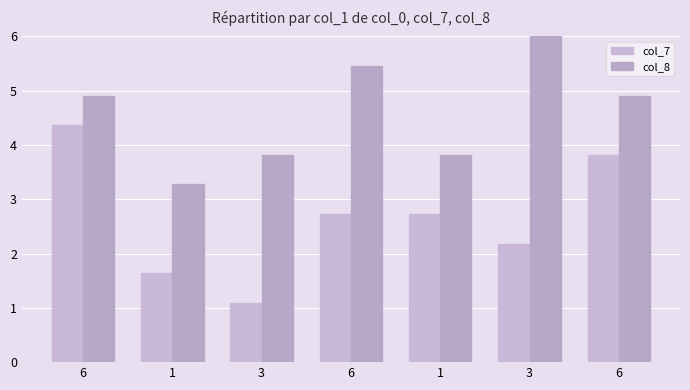

What is the sum of the col_7 values at 1 and 6?

4.4